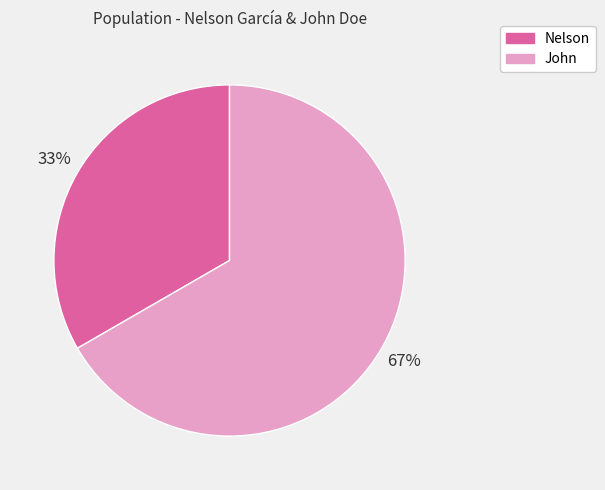

To the nearest percent, what is the combined percentage of Nelson and John?

100%